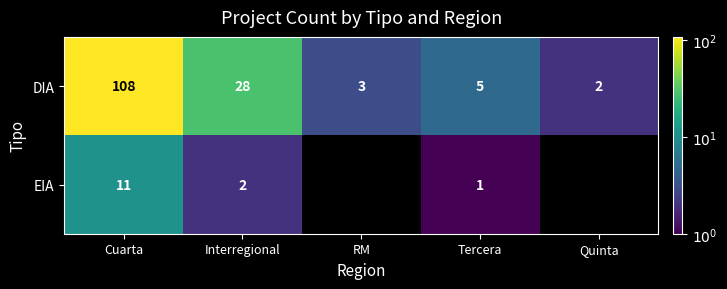

What is the sum of the DIA values at RM and Cuarta?

111